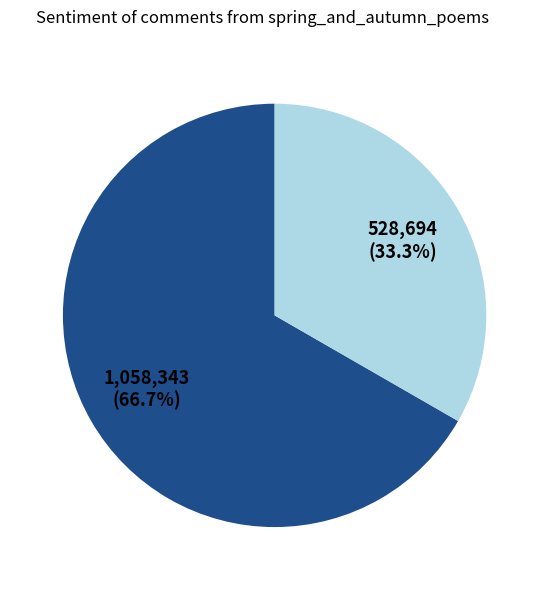

Is there any slice that represents more than half of the pie?

Yes